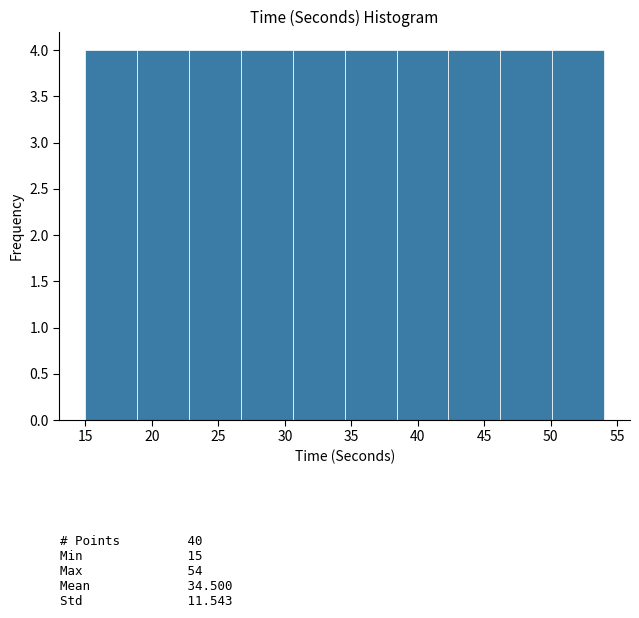

Reading left to right, list every bar in this chart as the range it spans on the x-axis followed by its height. Neither the bar edges nor the heights are printed on the chart, so give them approximately, as read against the axes.

15.0 to 18.9: 4
18.9 to 22.8: 4
22.8 to 26.7: 4
26.7 to 30.6: 4
30.6 to 34.5: 4
34.5 to 38.4: 4
38.4 to 42.3: 4
42.3 to 46.2: 4
46.2 to 50.1: 4
50.1 to 54.0: 4